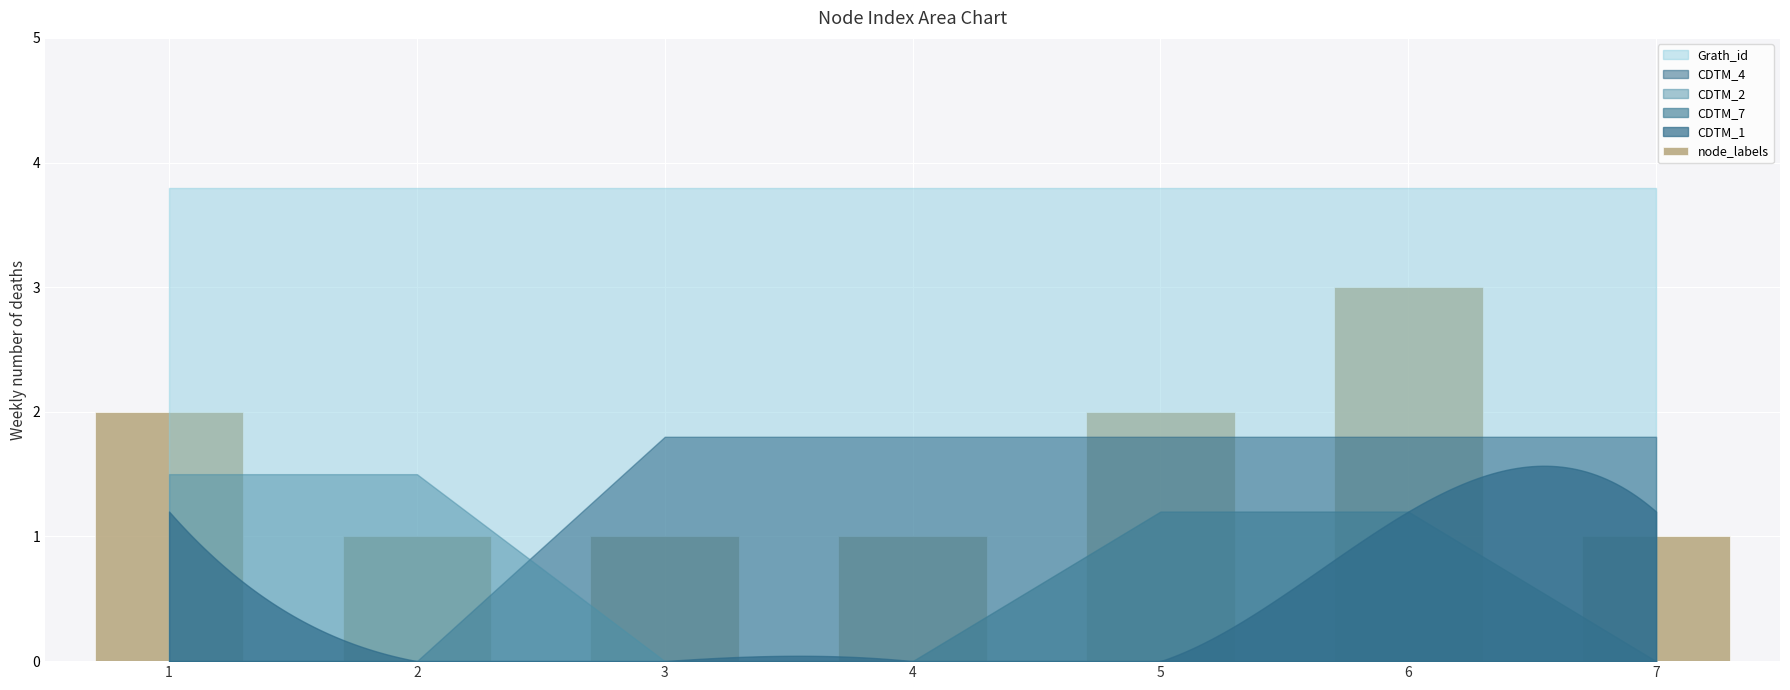

The value at 3 is 1. True or false?

True